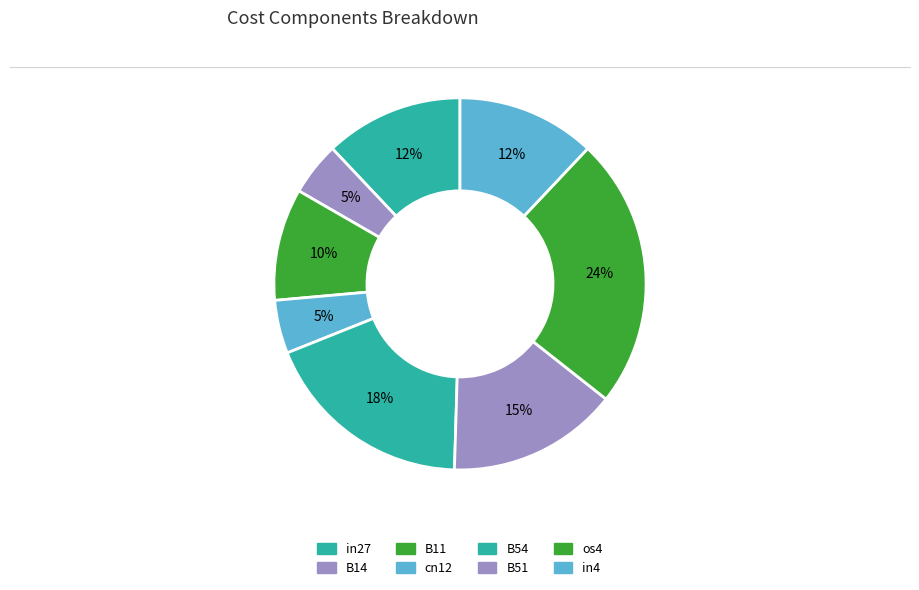

Which slice is the smallest?

B14